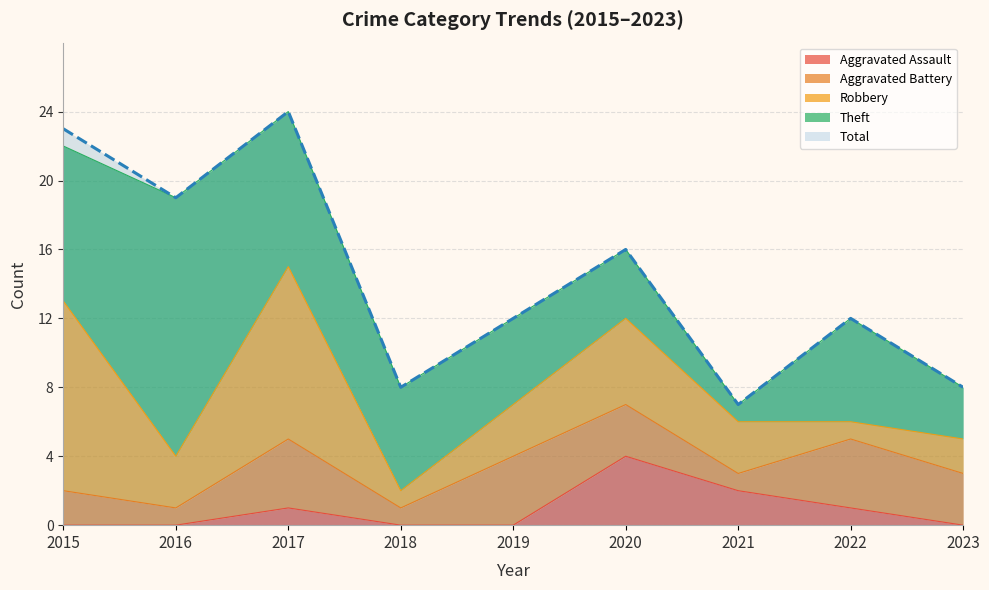

What is the average value of the Theft series?

6